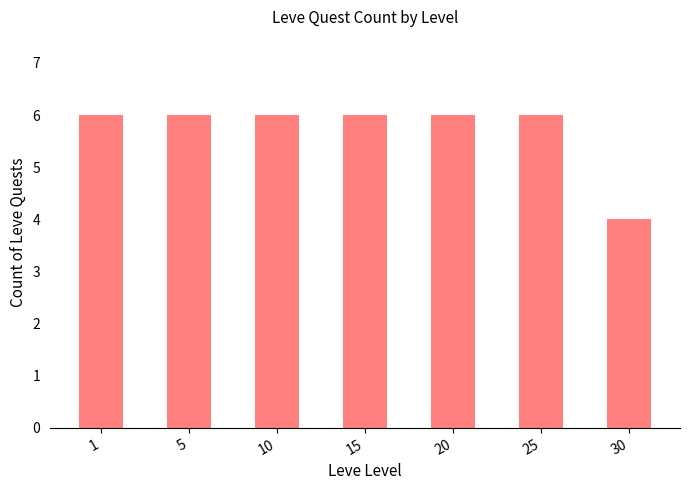

What is the approximate value at 5?

6